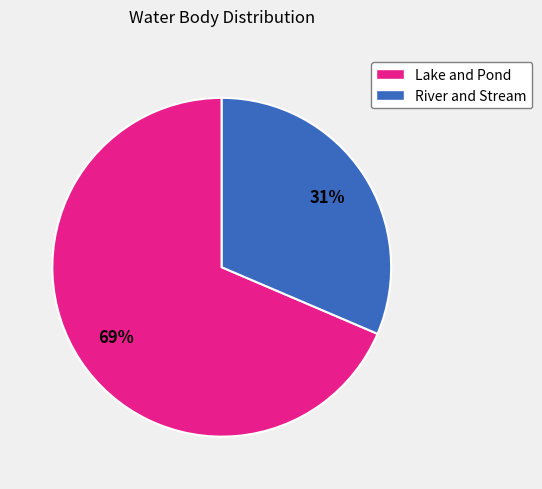

What is the ratio of the value at Lake and Pond to the value at River and Stream?

2.2